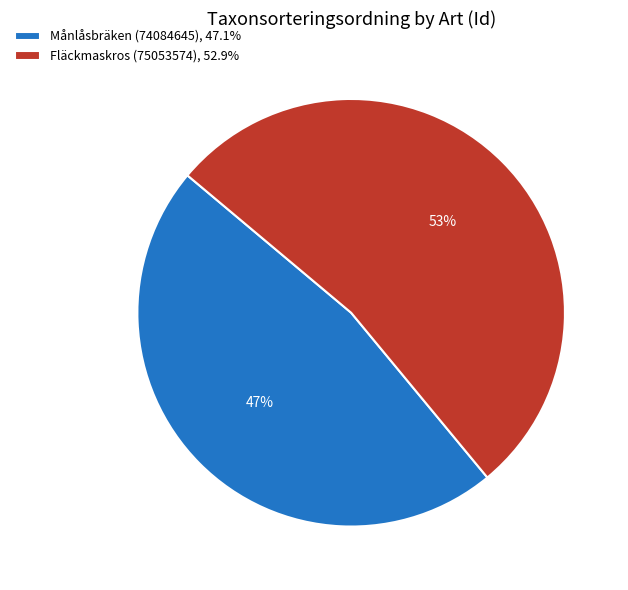

To the nearest percent, what portion does Månlåsbräken (74084645) represent?

47%